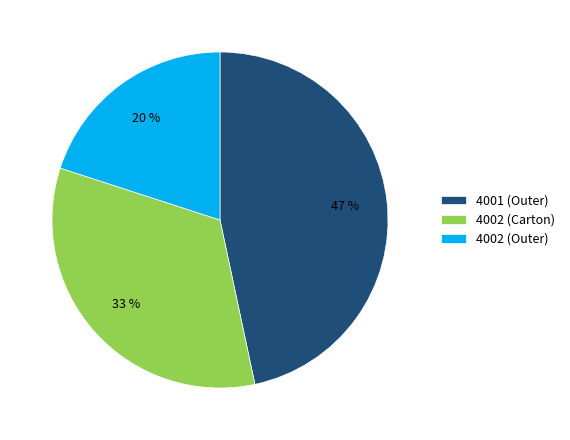

What percentage is the 4002 (Carton) slice, to the nearest percent?

33%